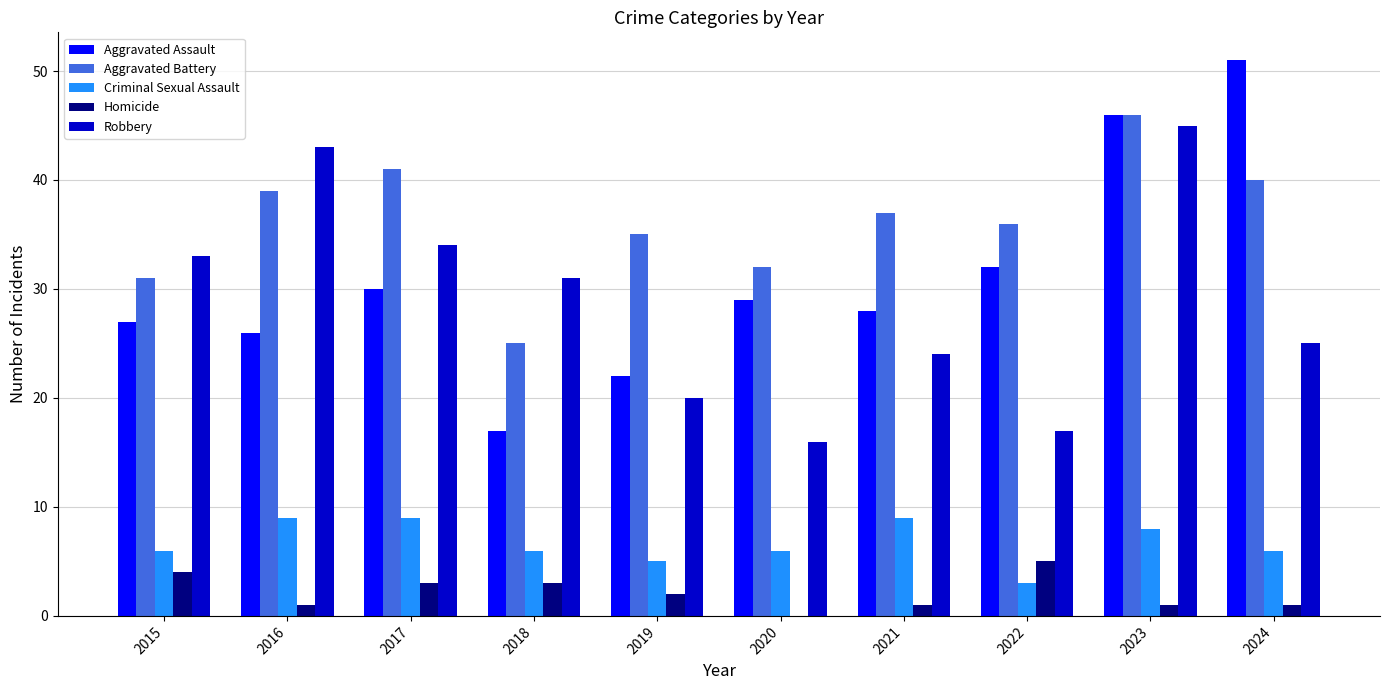

How many distinct data groups are displayed?

5